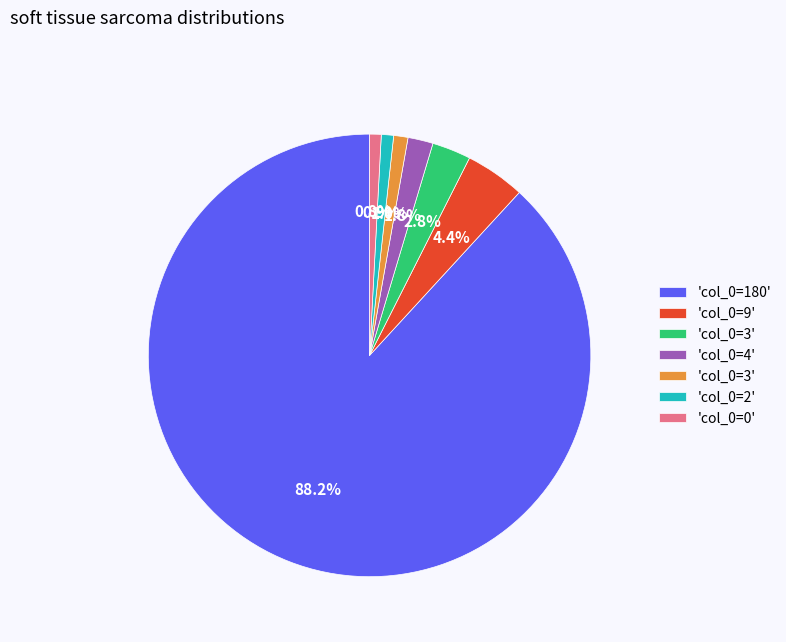

Is there a majority slice in this chart?

Yes